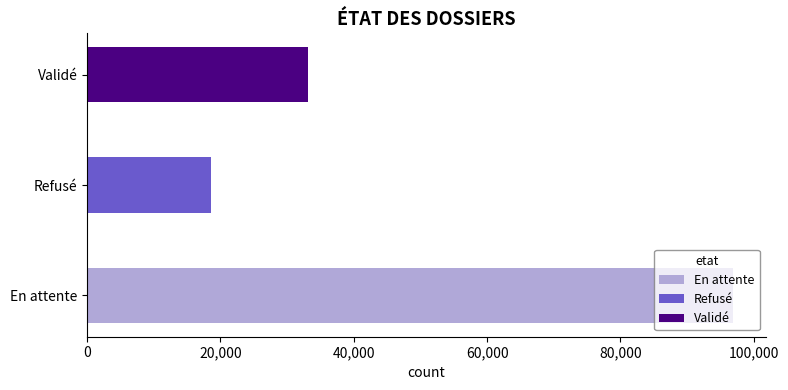

How many values are below 33096?

1